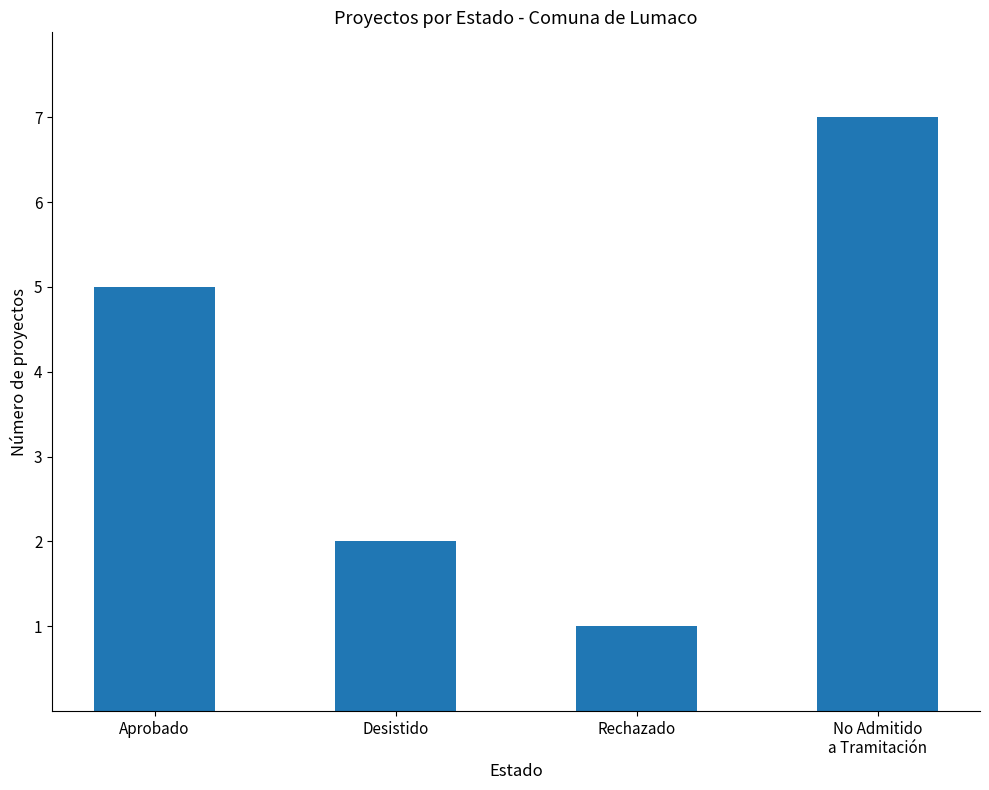

List the labels in order of value, largest first.

No Admitido
a Tramitación, Aprobado, Desistido, Rechazado